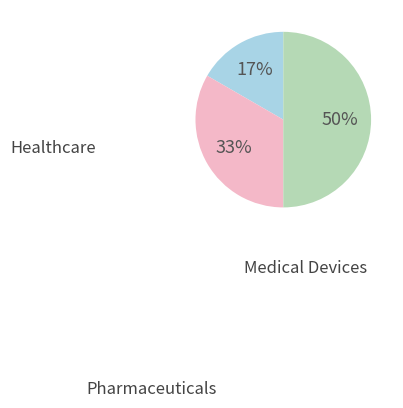

To the nearest percent, what is the difference between the largest and smallest slice percentages?

33%